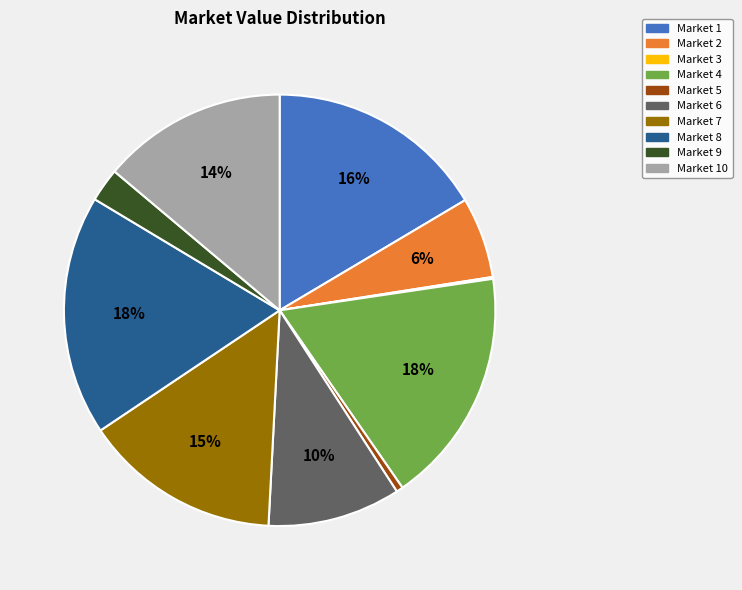

To the nearest percent, what portion does Market 4 represent?

18%